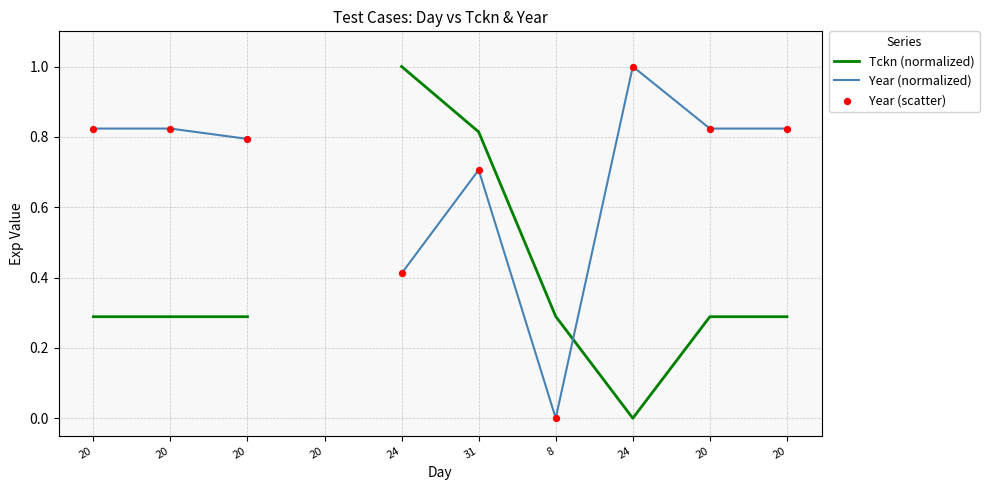

What are all the series names shown in the legend?

Tckn (normalized), Year (normalized), Year (scatter)